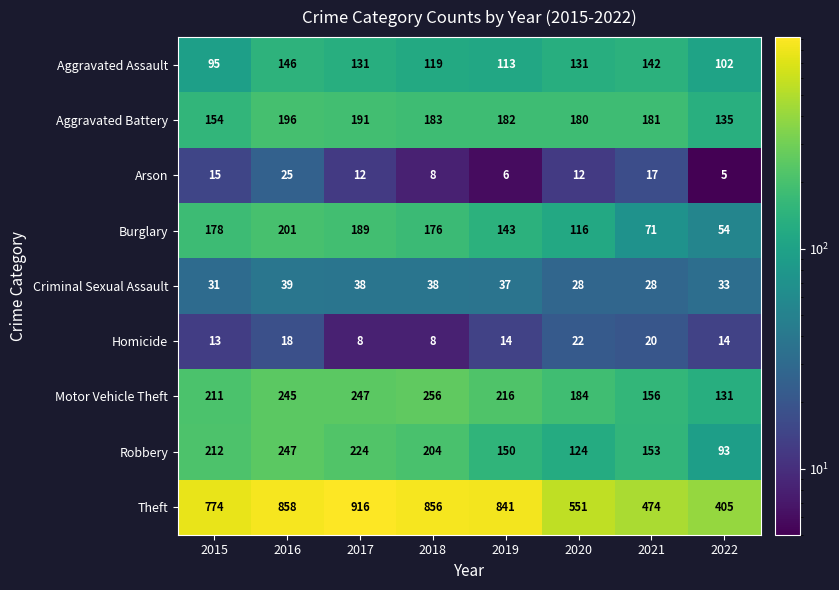

What is the difference between the highest and lowest values at 2019?

835